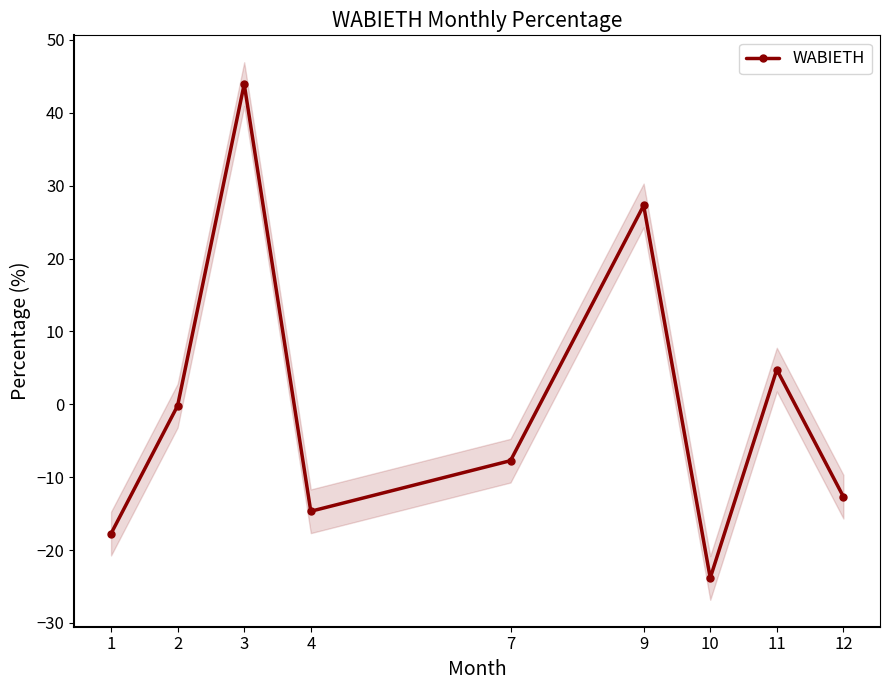

What is the average value?

-0.1